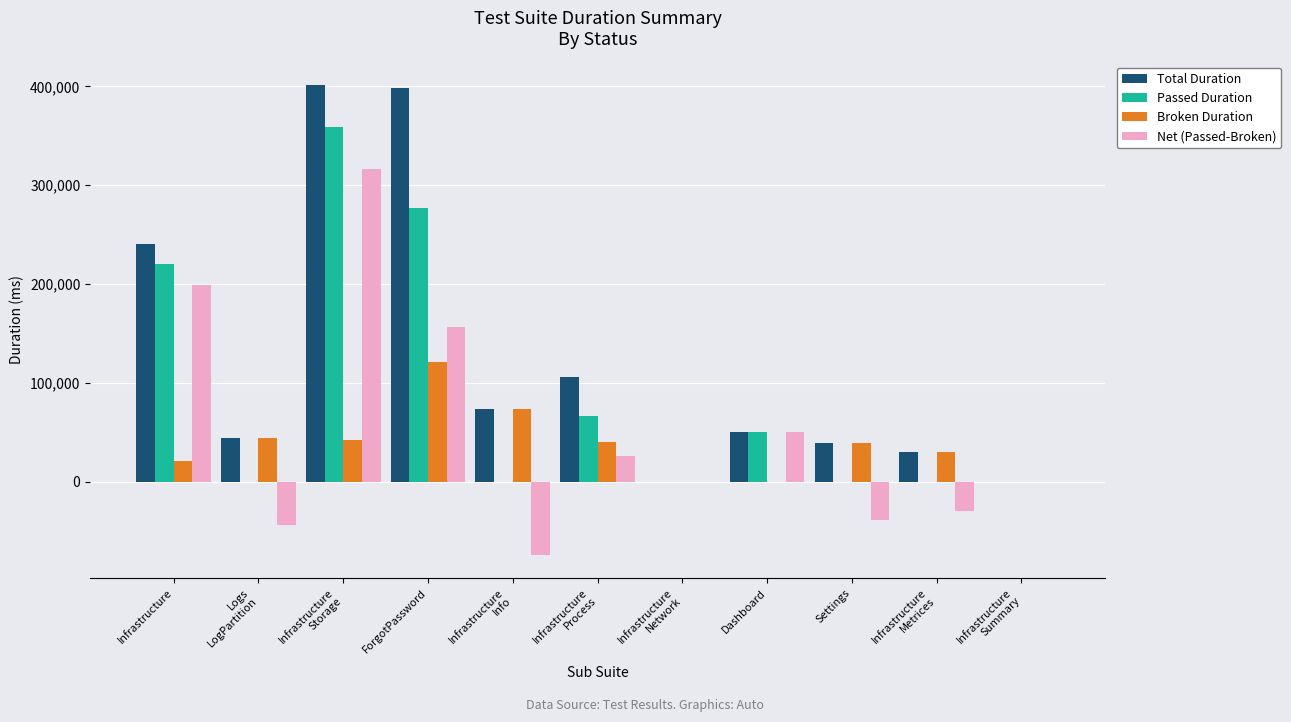

What value does the Net (Passed-Broken) series have at Logs
LogPartition?

-44002